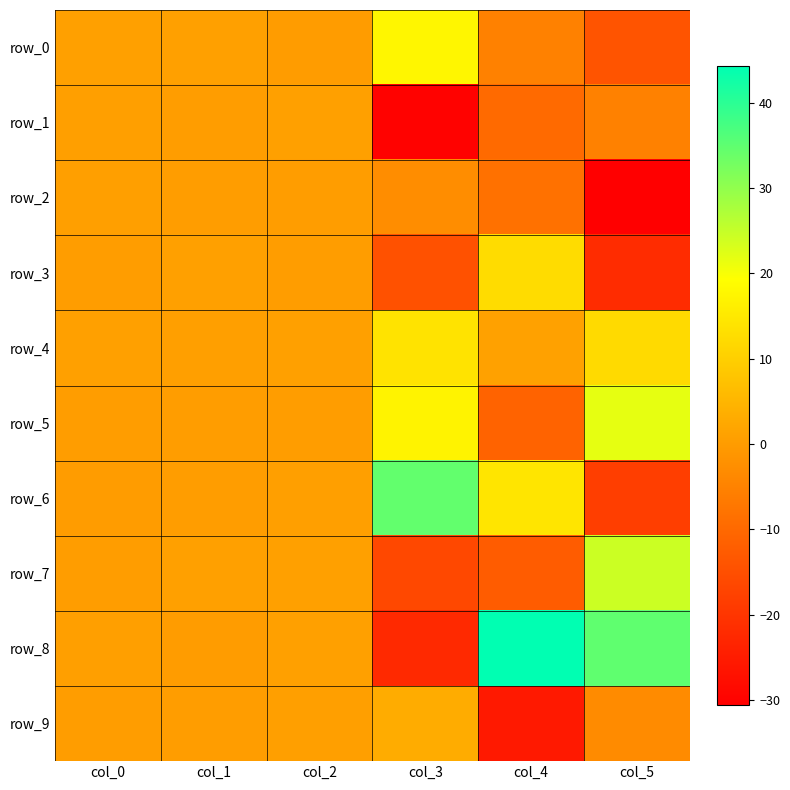

What is the difference between the maximum and minimum values in the row_3 series?

34.2